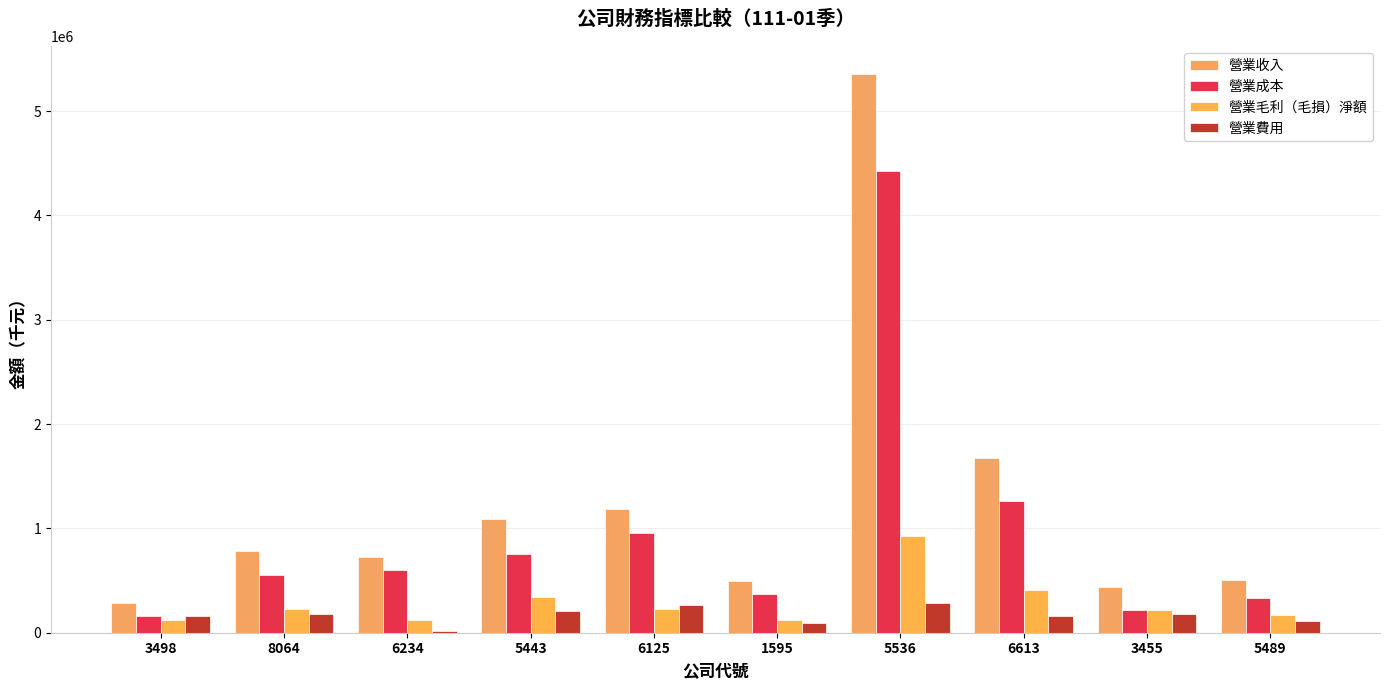

What is the value of the 營業成本 bar at the 10th from the left?

337522